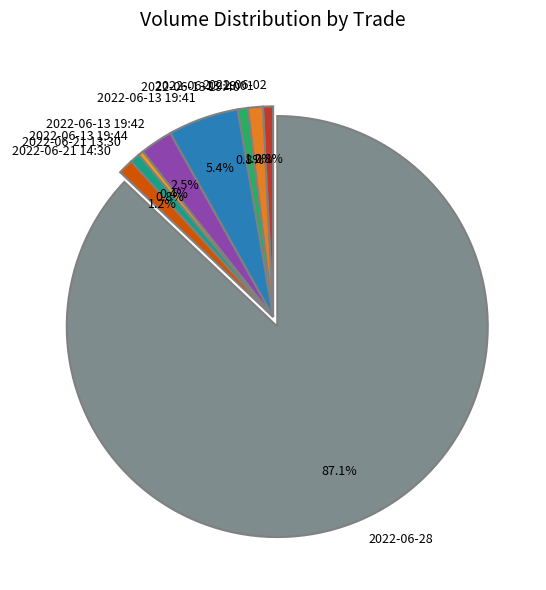

Is it true that 2022-06-13 19:40 is 13% of the pie?

False